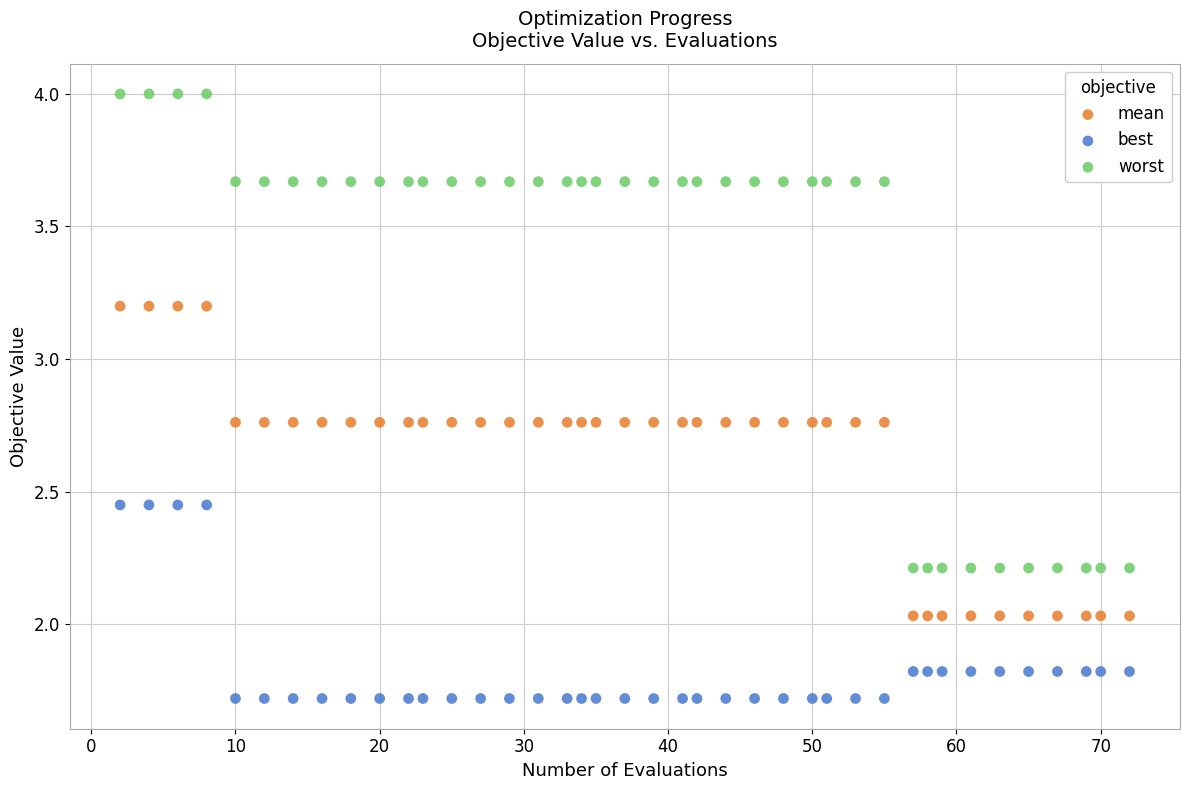

Across all data points, what is the range of Y values (max minus min)?

2.3